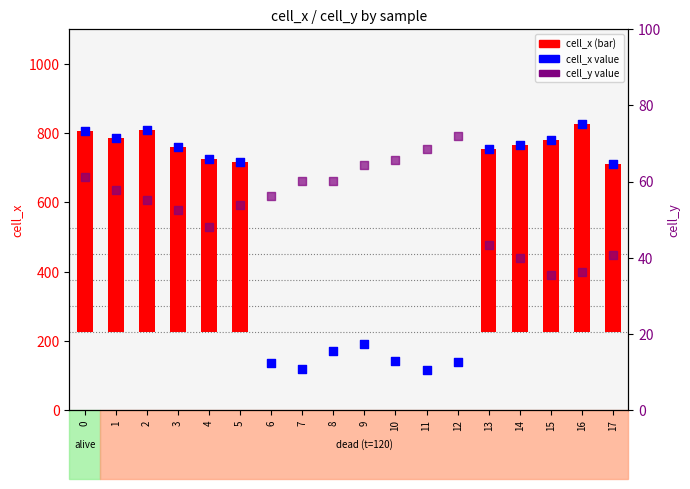

Which series reaches the maximum Y coordinate?

cell_x value